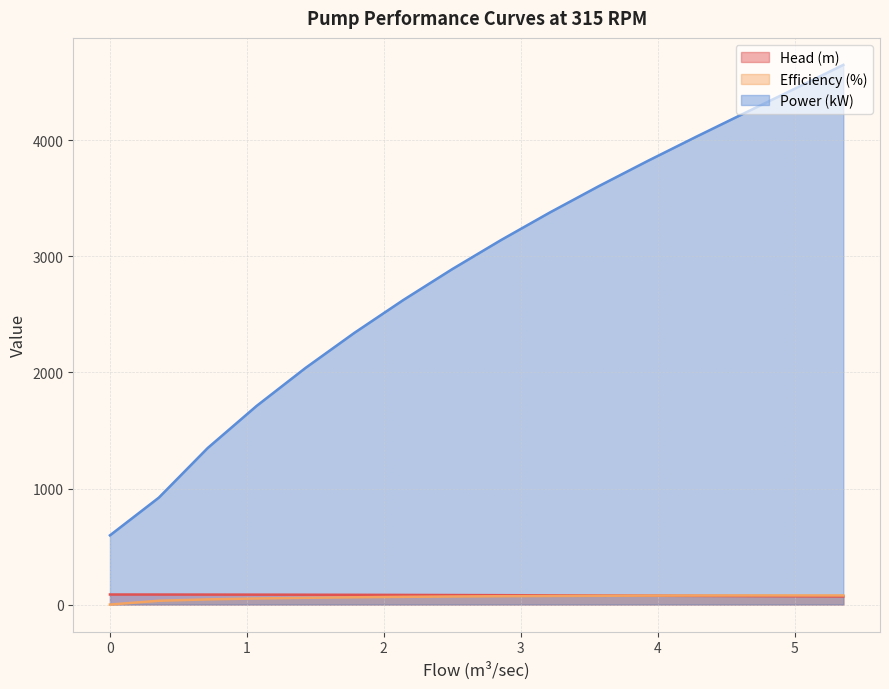

Where does the Efficiency (%) series first go above 72?

2.856603443844673